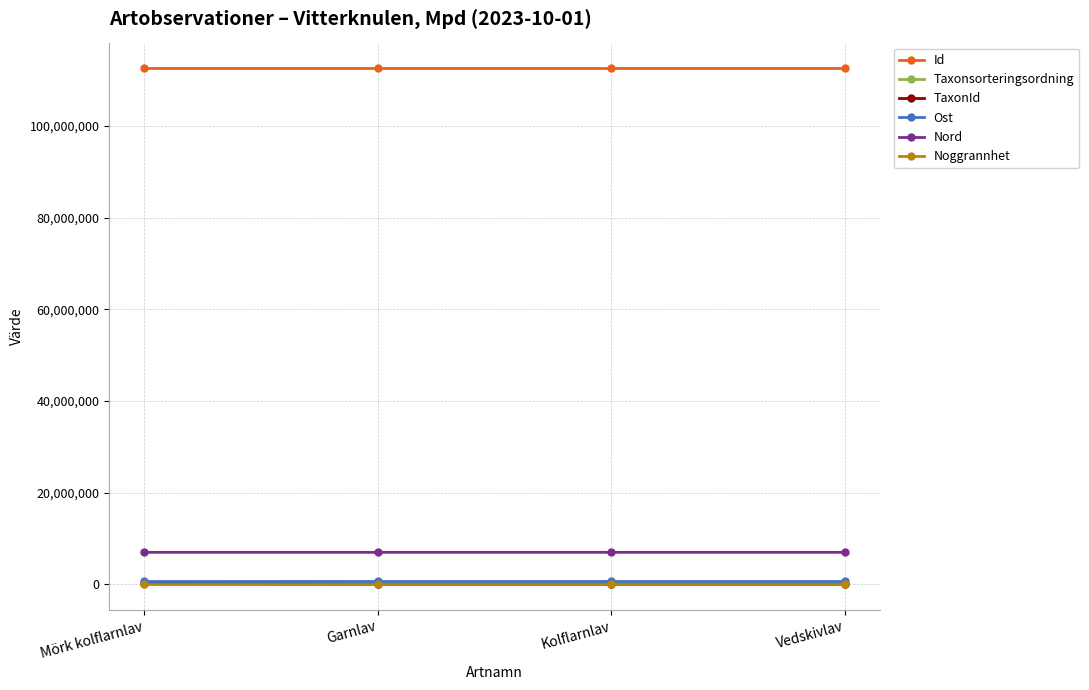

What is the minimum value shown in the chart?

10